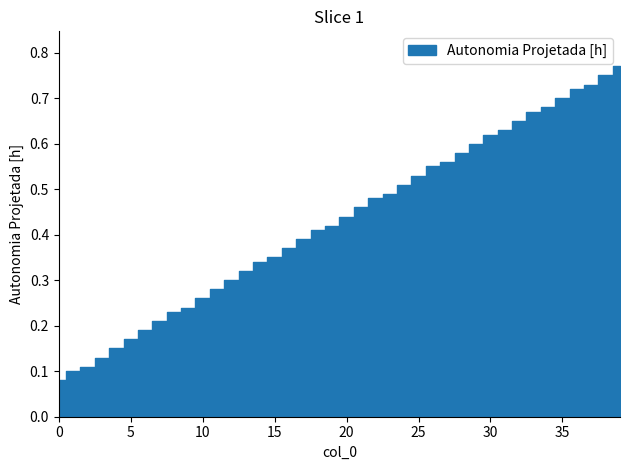

Count the values in the range 0 to 1.

40